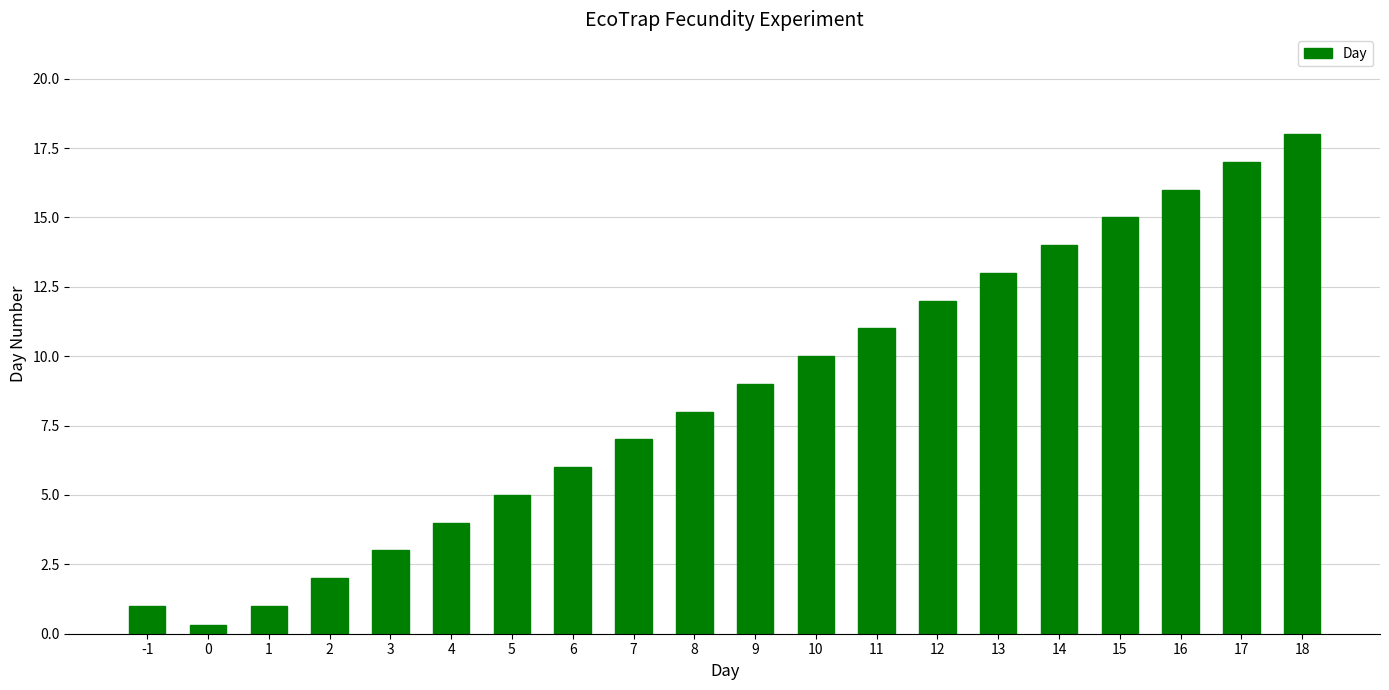

What is the change in value from 1 to 9?

+8.0